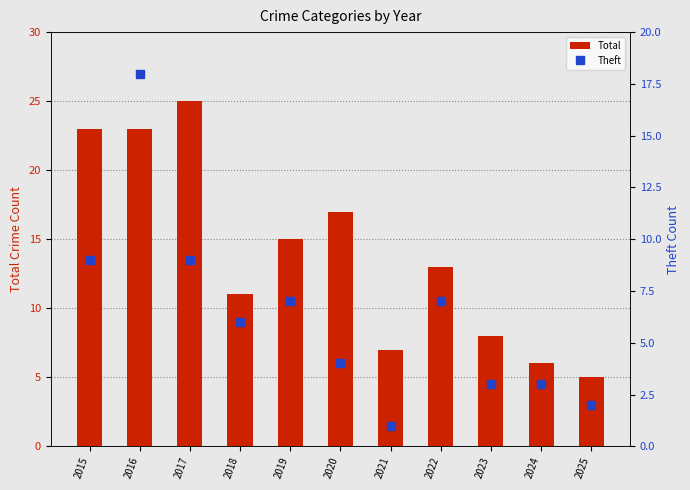

What is the value of the Total bar at the 7th from the left?

7